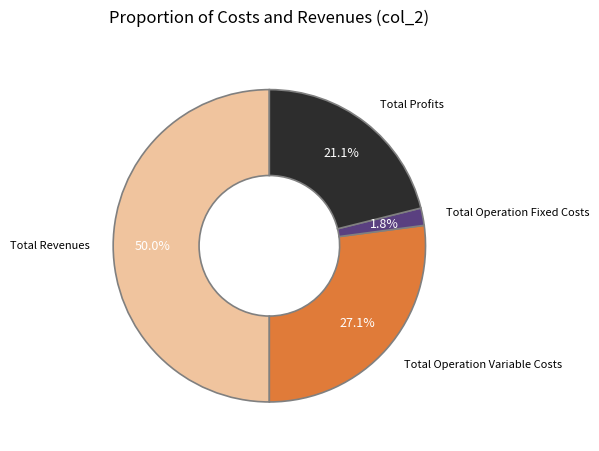

To the nearest percent, what is the average slice percentage?

25%